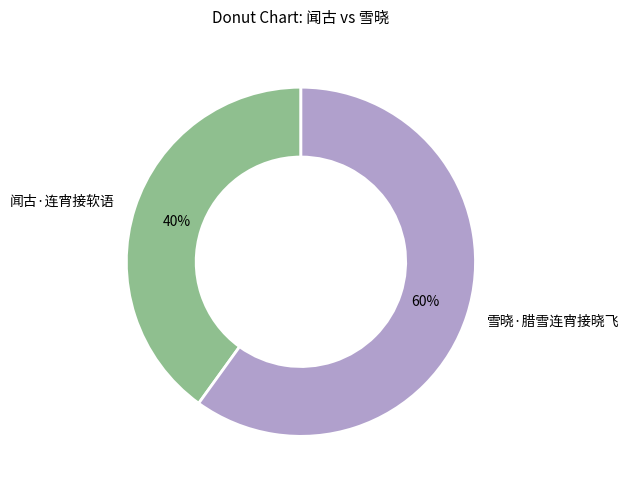

Approximately how many times larger is the value at 闻古·连宵接软语 compared to 雪晓·腊雪连宵接晓飞?

0.7